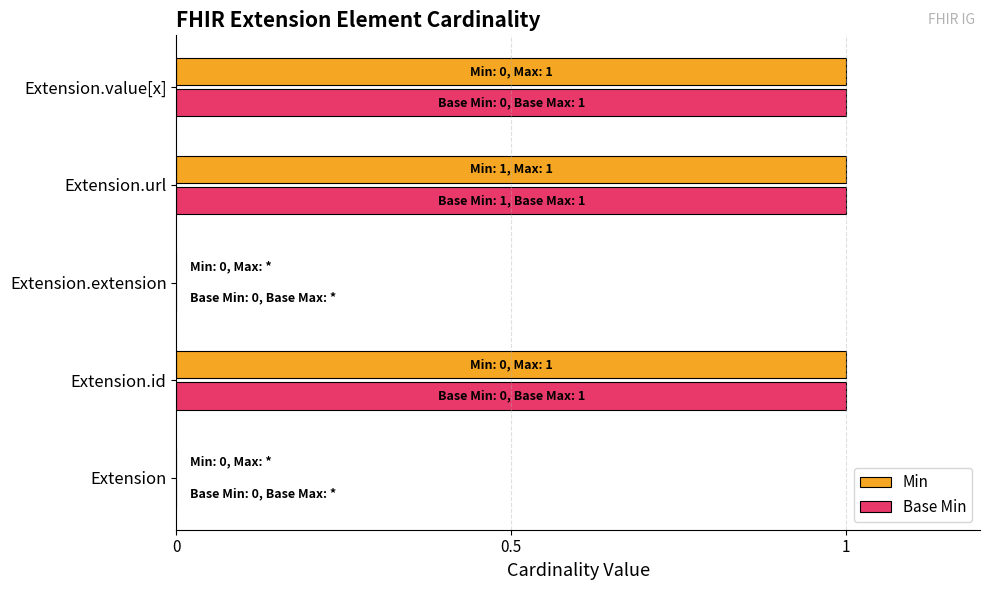

What is the maximum value shown in the chart?

1